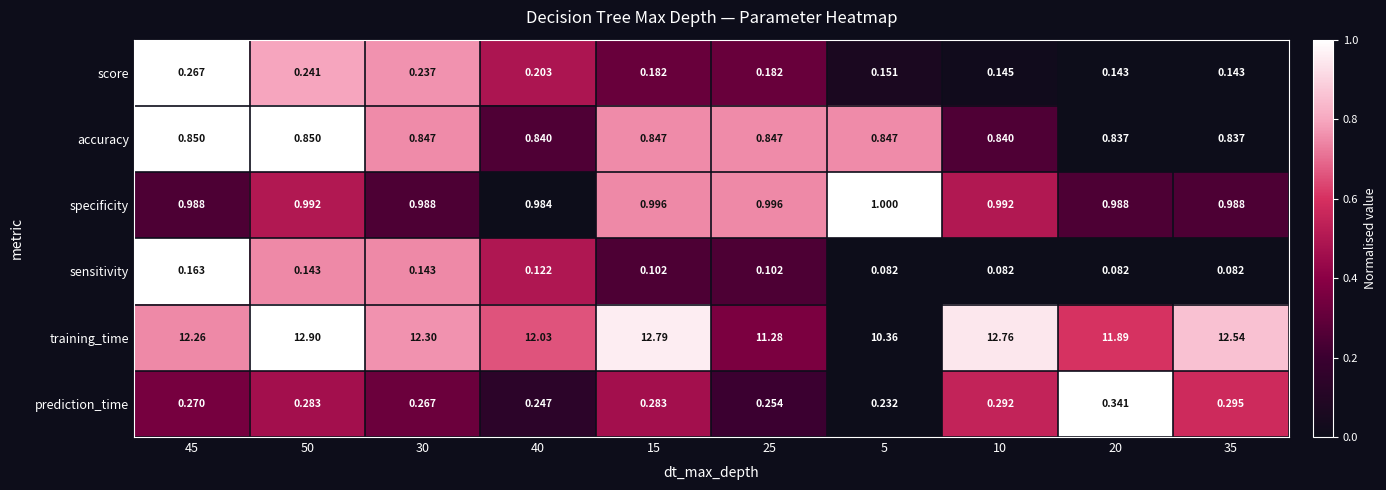

At 20, list the series in order from largest to smallest.

training_time, specificity, accuracy, prediction_time, score, sensitivity